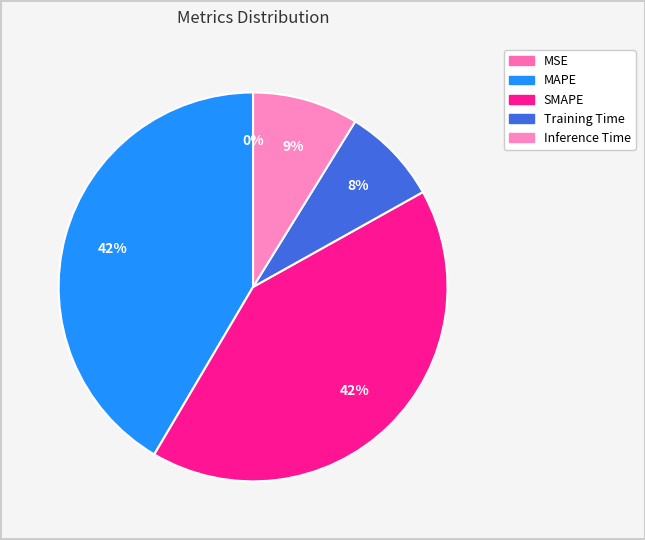

What is the smallest slice in the pie chart?

MSE